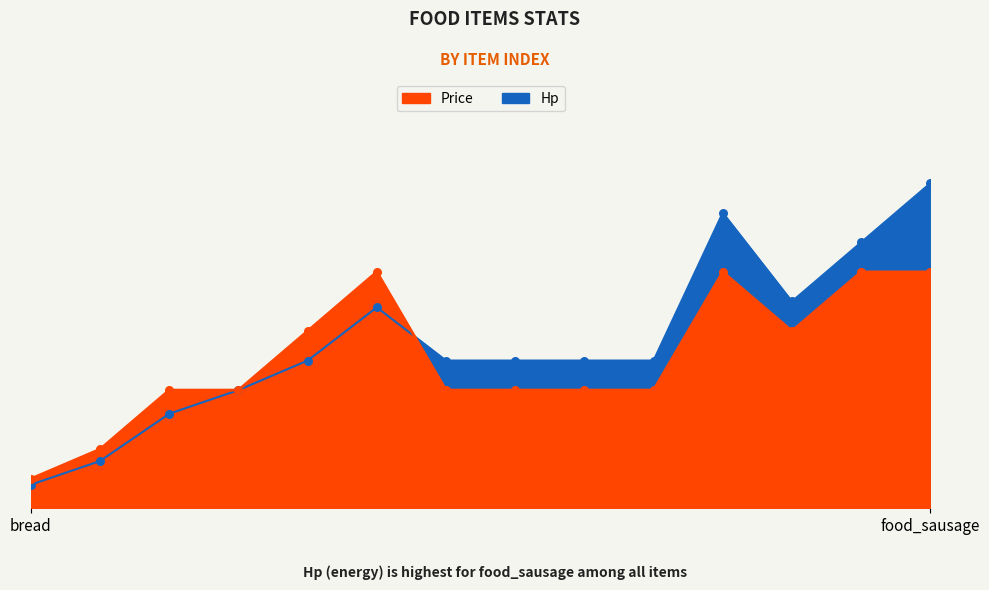

Which series reaches the maximum Y coordinate?

Hp